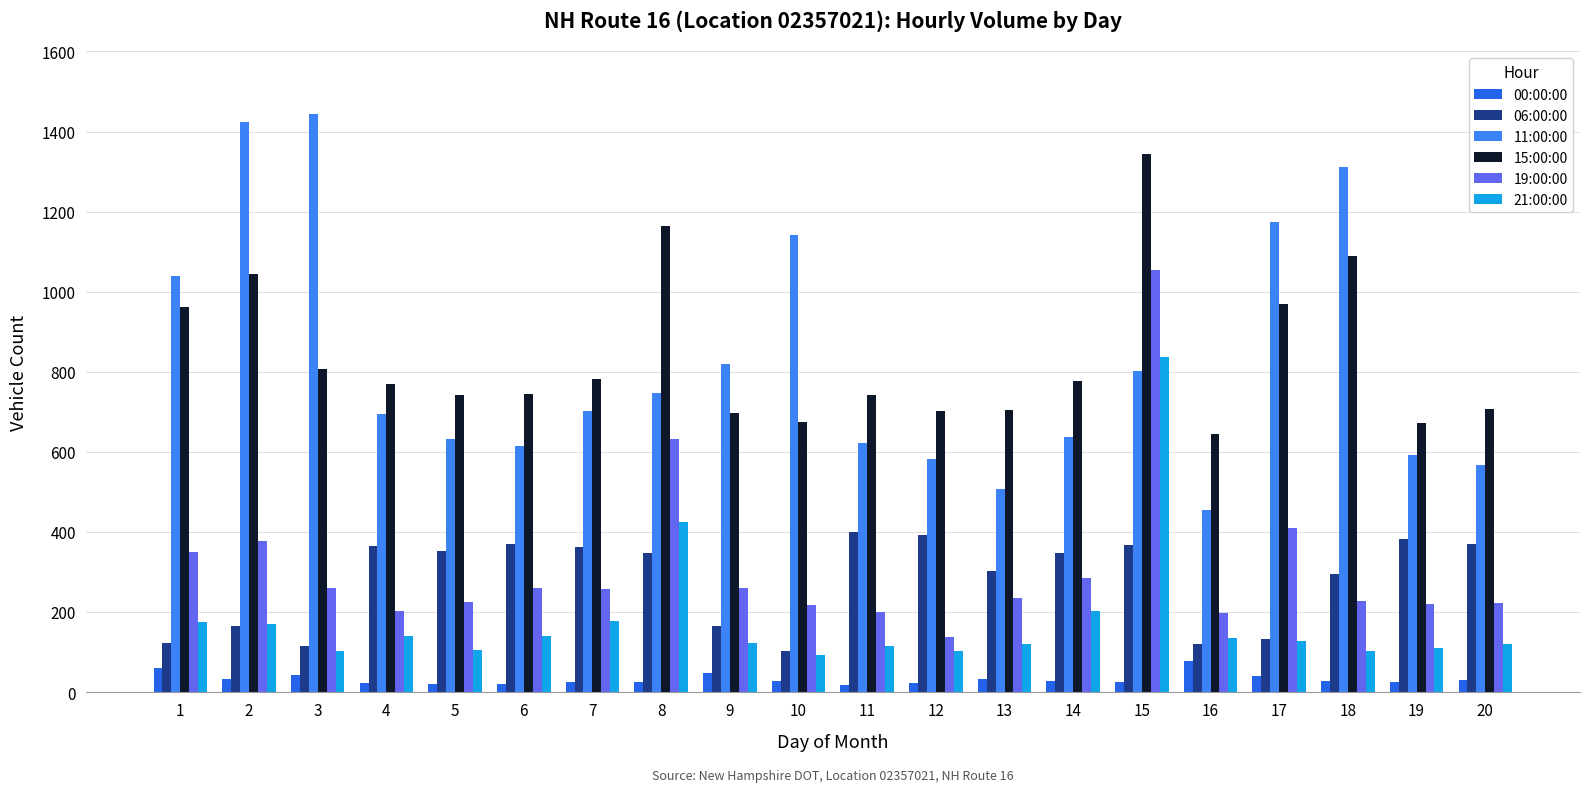

Where is 11:00:00 nearest to the value 948?

1